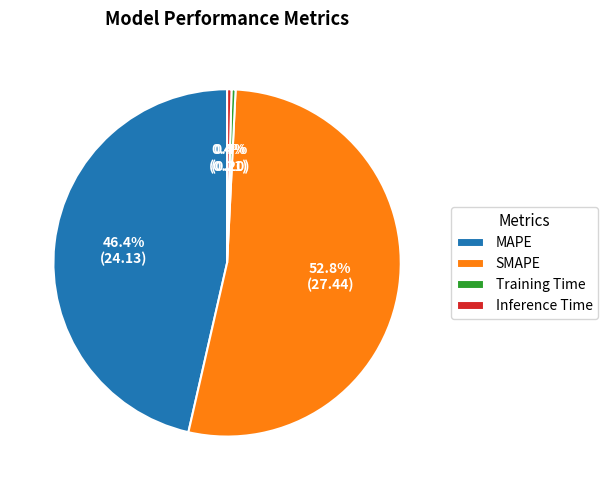

To the nearest percent, what is the difference between the MAPE and SMAPE slice percentages?

6%